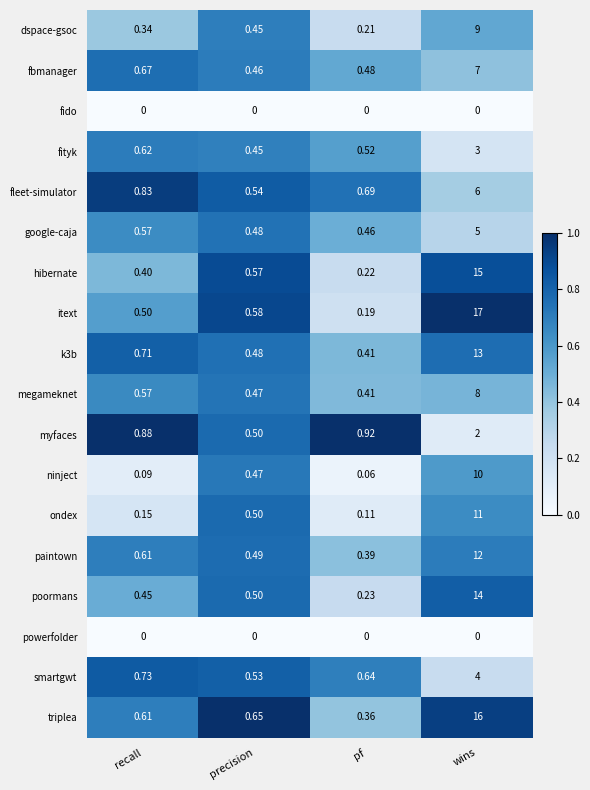

Rank the categories by fleet-simulator value from lowest to highest.

precision, pf, recall, wins